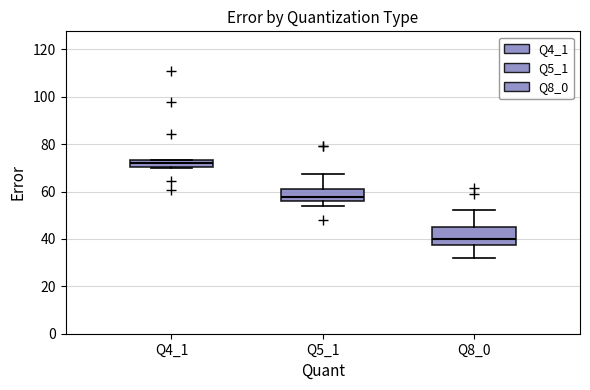

Reading left to right, transcribe this box plot: for each box, give where its median line is, the range the box spans, and where its two whiskers end, as read against the y-axis. The values are not printed on the chart, so give them approximately, as read against the axis.

Q4_1: median 72, box 70 to 74, whiskers 70 to 74
Q5_1: median 58, box 56 to 62, whiskers 54 to 68
Q8_0: median 40, box 38 to 46, whiskers 32 to 52